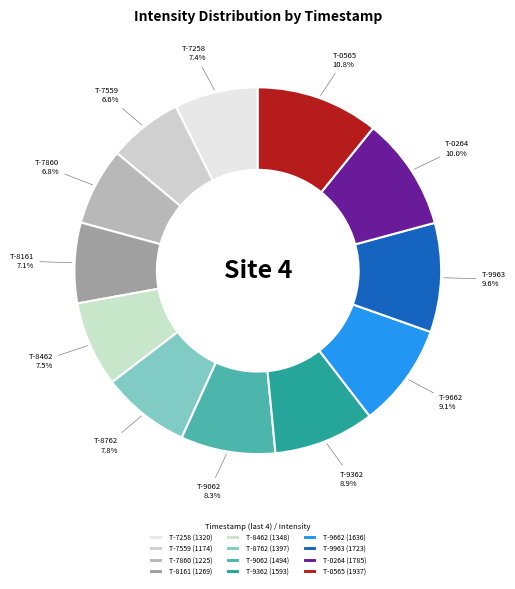

Is there a majority slice in this chart?

No